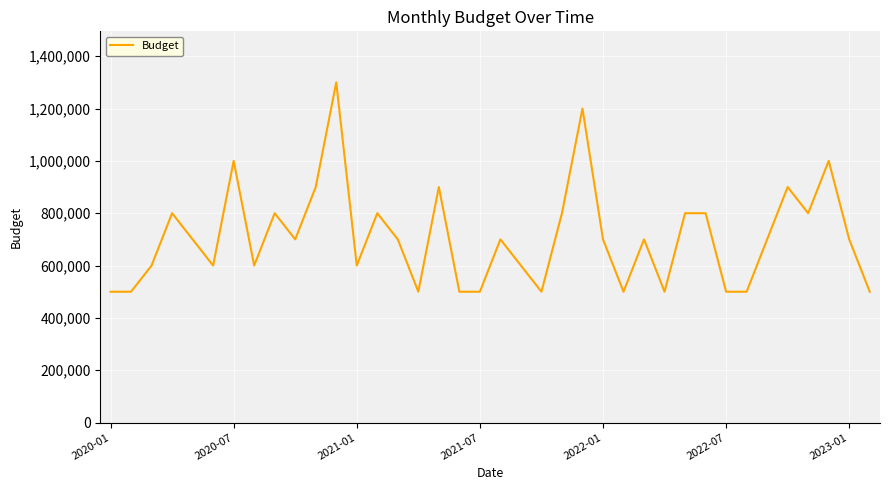

What is the difference between the maximum and minimum values?

800000